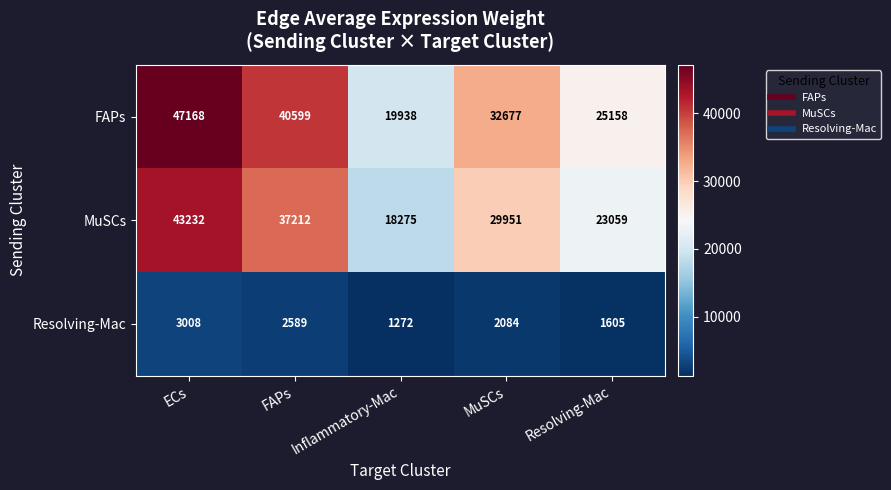

Which series has the largest total across all categories?

FAPs